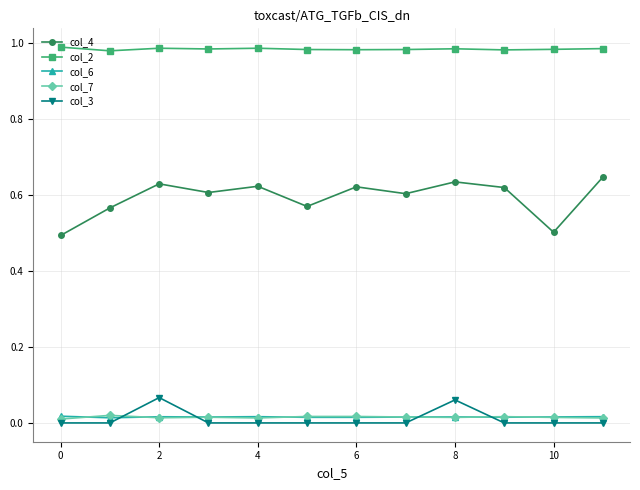

Which series has the largest total across all categories?

col_2